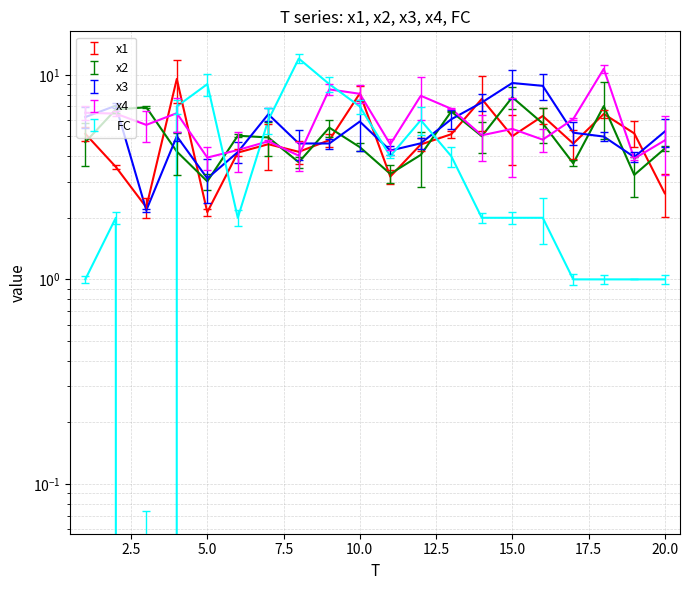

Count the number of categories in the chart.

20